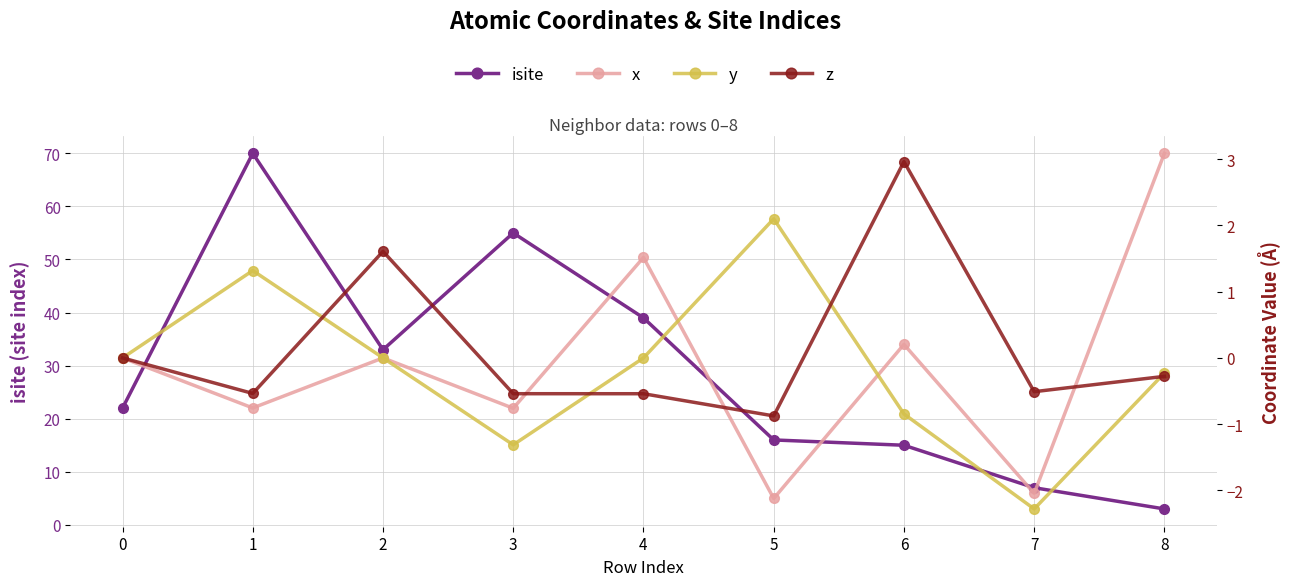

Which series changed the most between 3 and 7?

isite